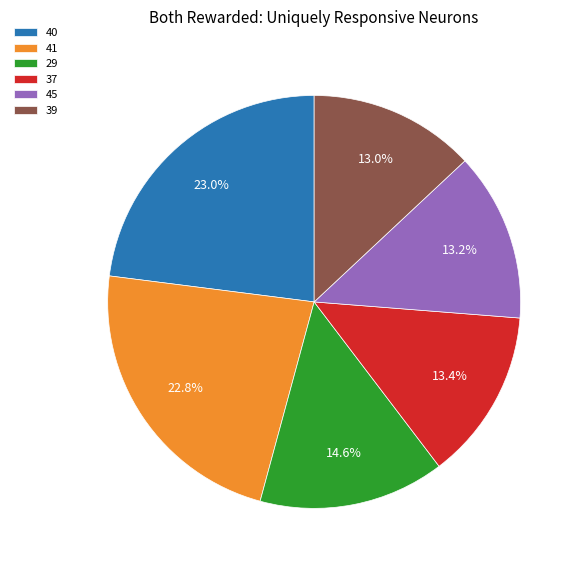

Is there a majority slice in this chart?

No